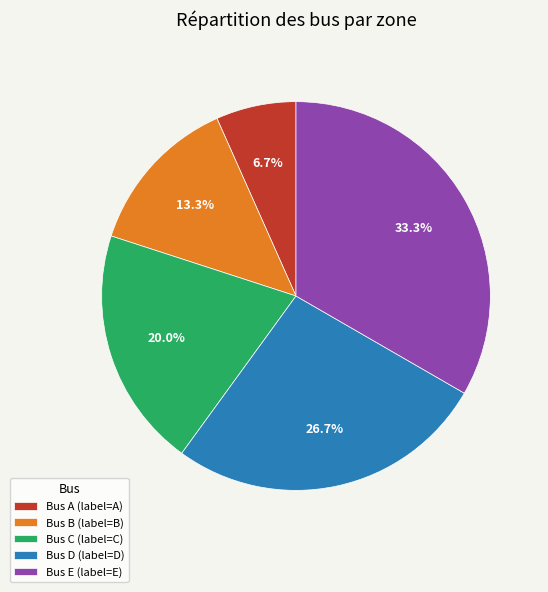

Rank the categories by value from highest to lowest.

Bus E (label=E), Bus D (label=D), Bus C (label=C), Bus B (label=B), Bus A (label=A)